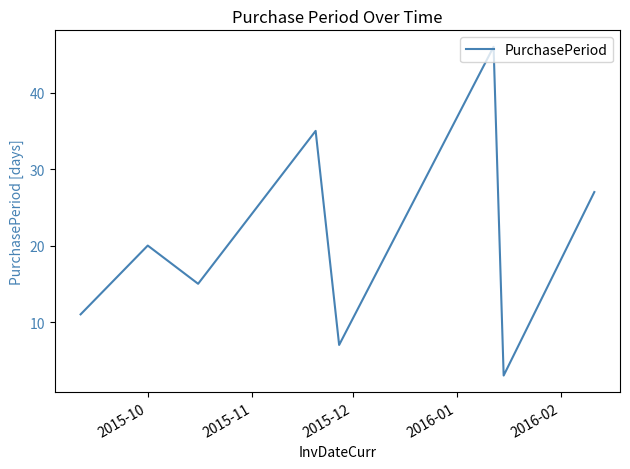

Reading right to left, transcribe all the data shown in this chart.

27	3	46	7	35	15	20	11